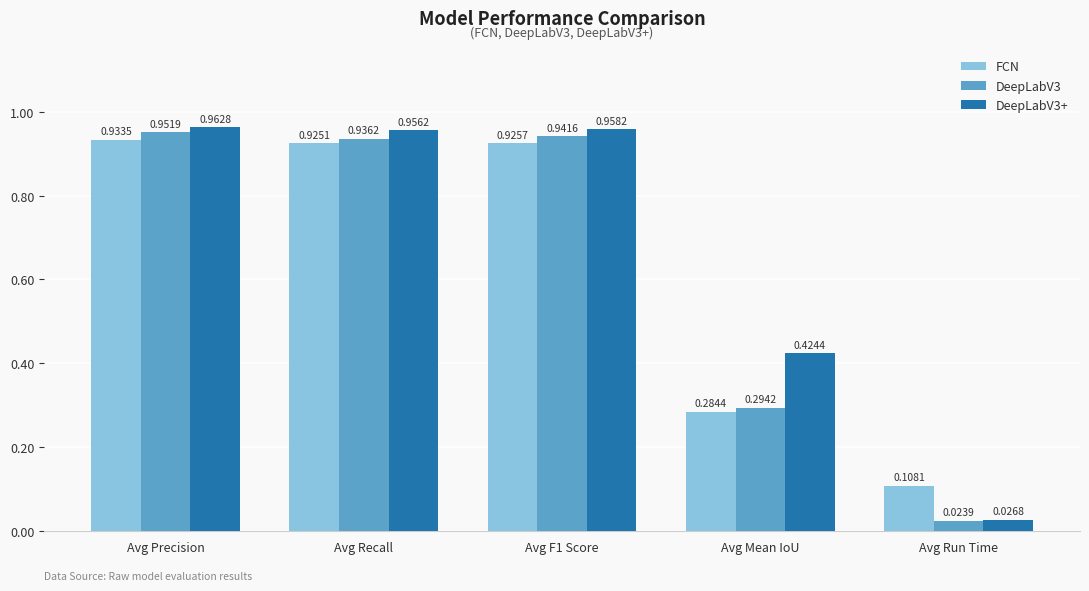

How many bars are there in each group?

3